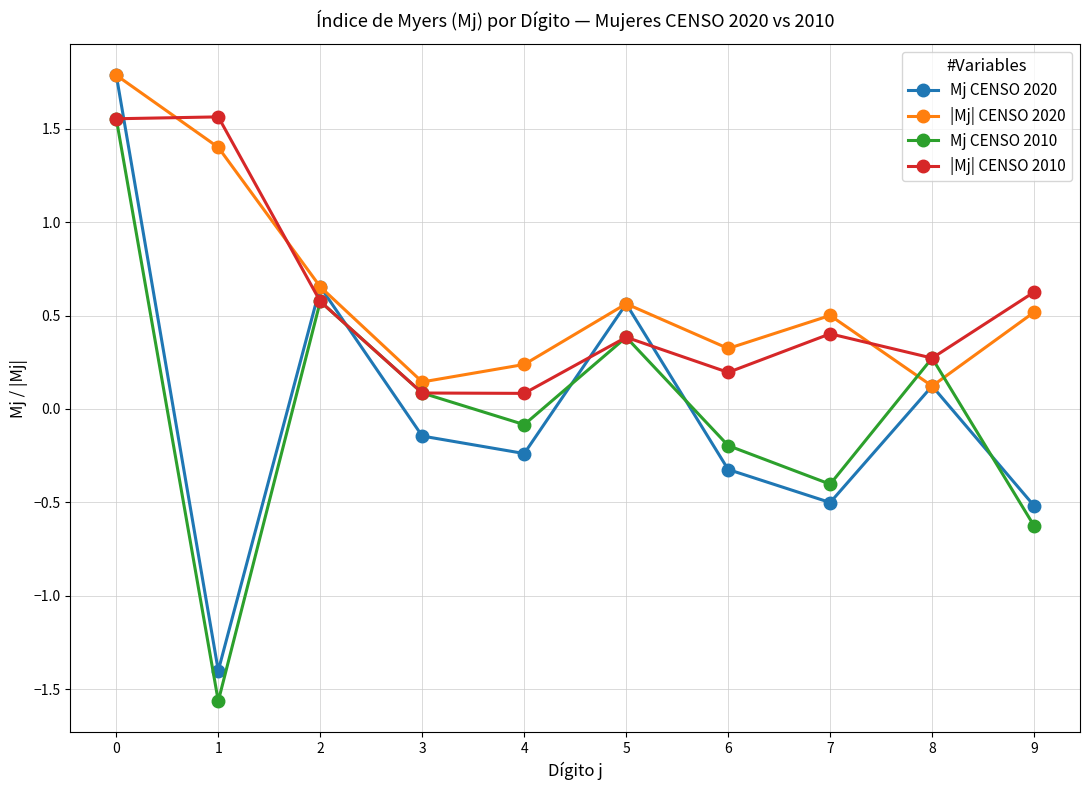

How many values in Mj CENSO 2010 are above zero?

5